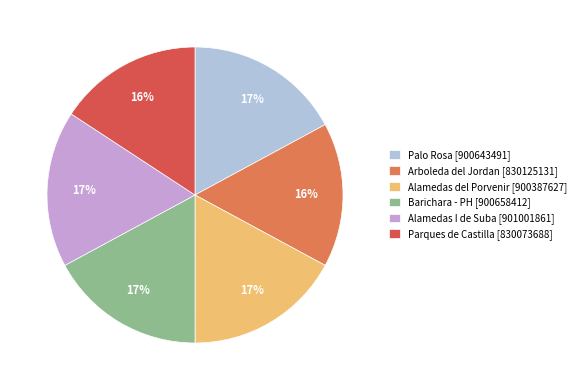

The Barichara - PH [900658412] slice represents 6% of the pie. True or false?

False